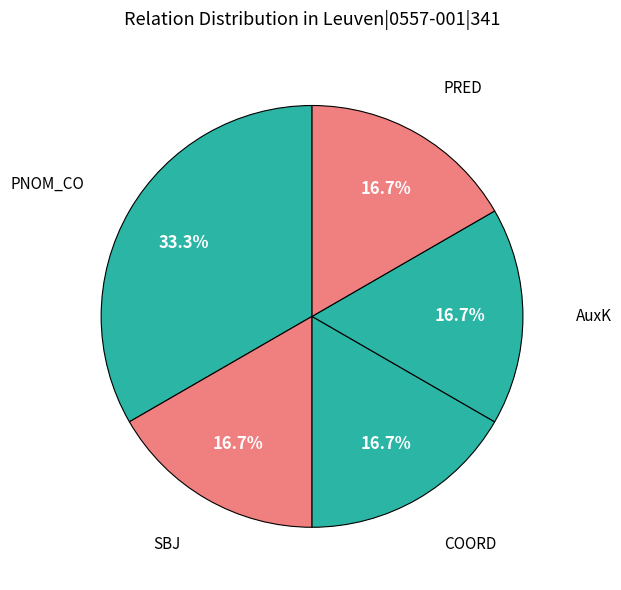

Count the number of slices in the pie.

5